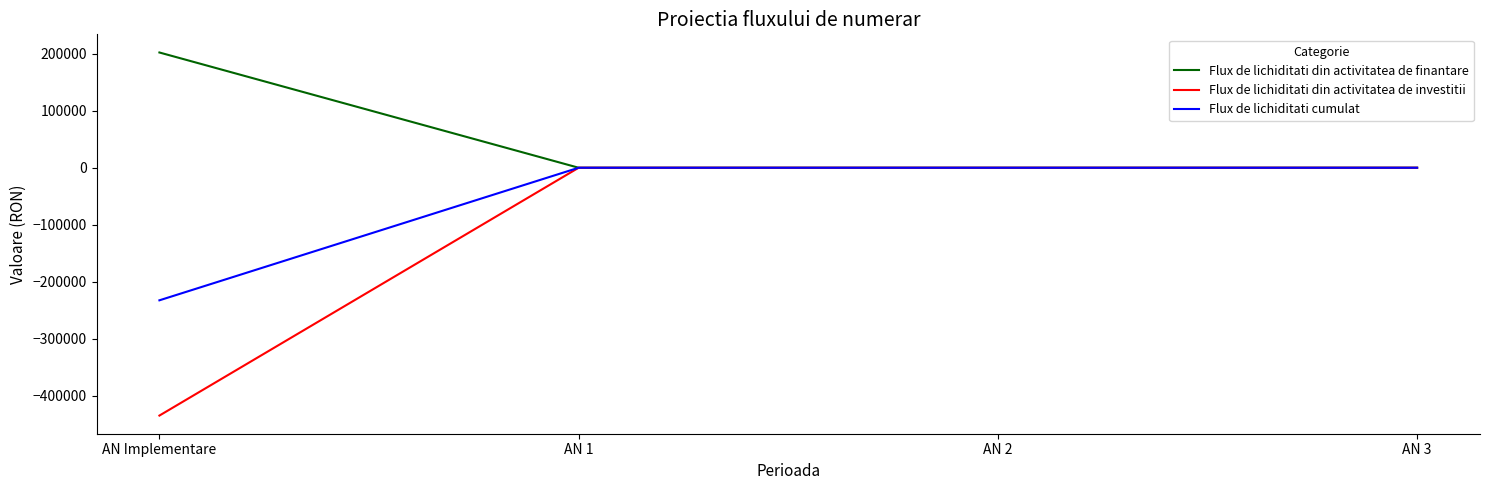

Rank the series by their average value, from highest to lowest.

Flux de lichiditati din activitatea de finantare, Flux de lichiditati cumulat, Flux de lichiditati din activitatea de investitii